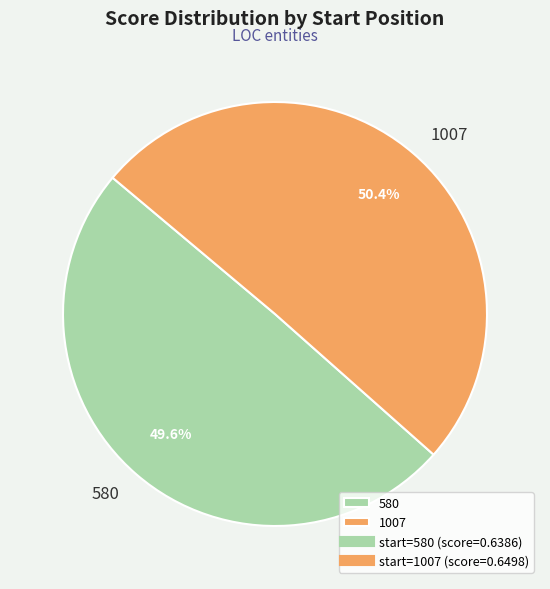

Combined, do 580 and 1007 account for over 50%?

Yes